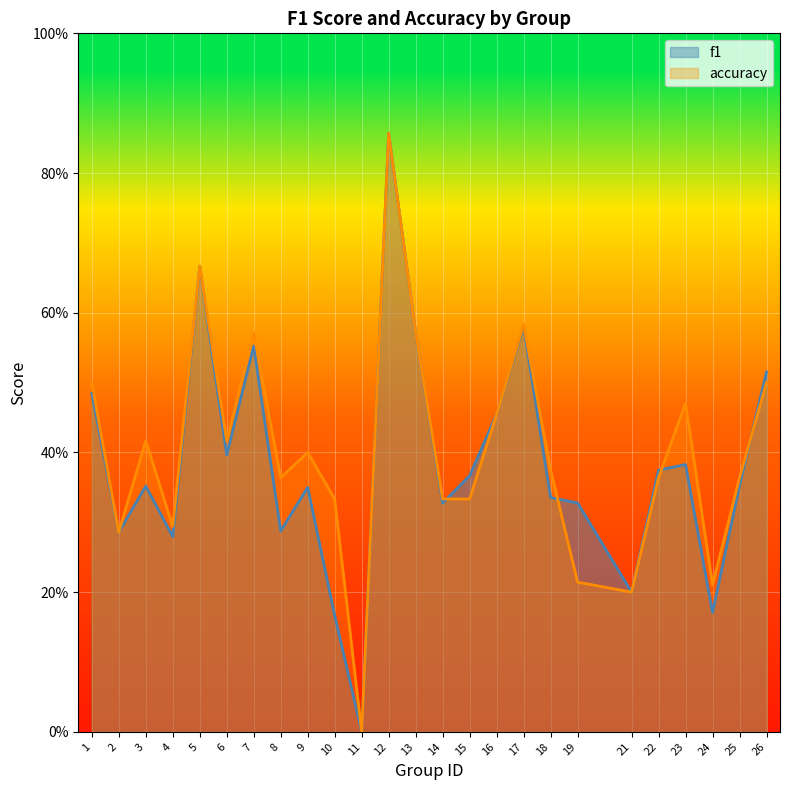

How many distinct data groups are displayed?

2